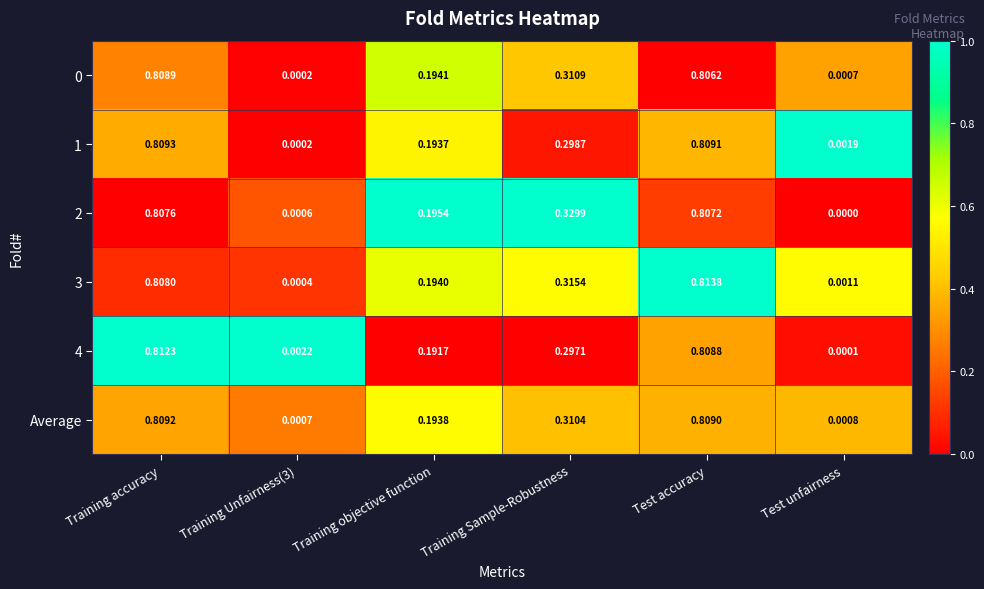

At which category does the chart reach its minimum across all series?

Test unfairness